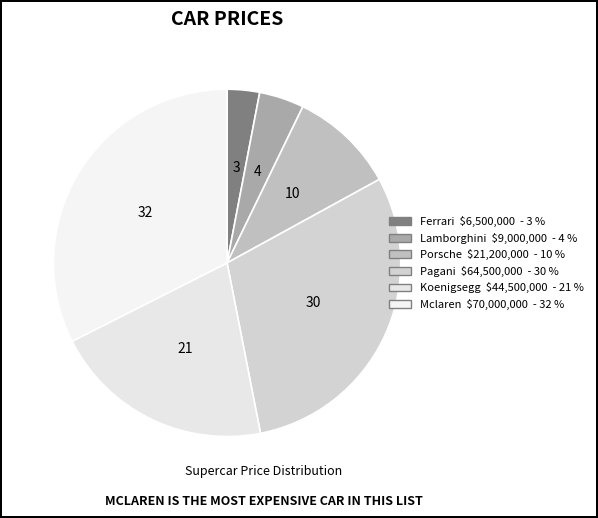

To the nearest percent, what is the difference between the Lamborghini and Porsche slice percentages?

6%